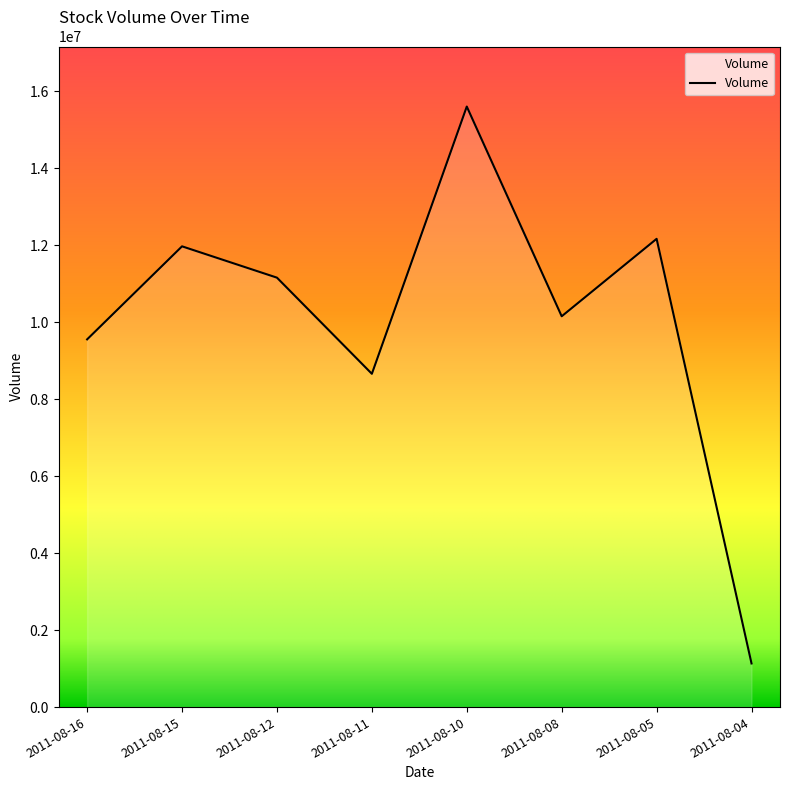

True or false: the data has more than 0 interior local peaks.

True